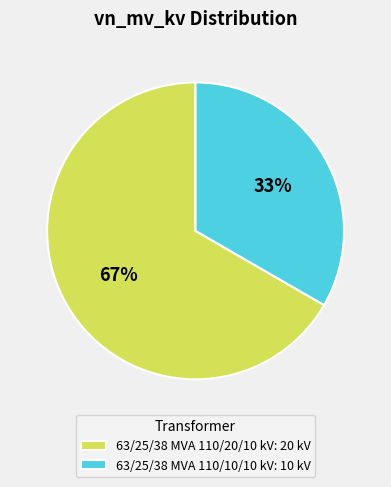

Rank the categories by value from highest to lowest.

63/25/38 MVA 110/20/10 kV, 63/25/38 MVA 110/10/10 kV